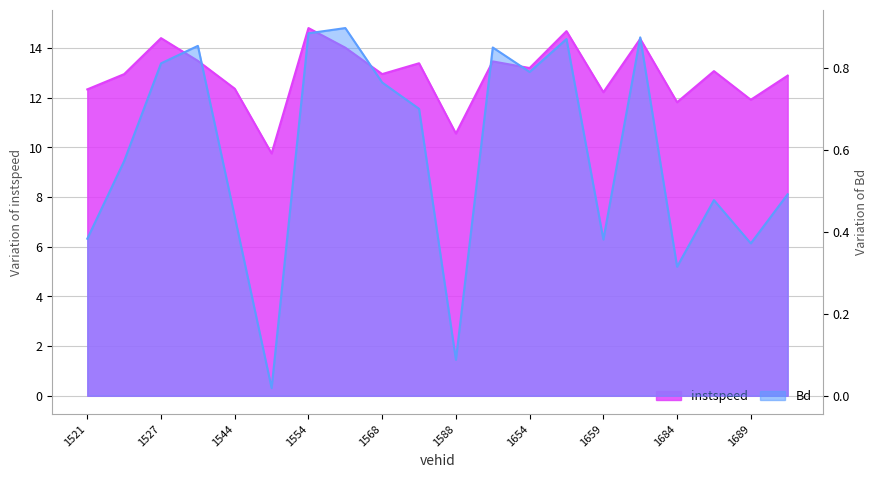

Which series has the largest total across all categories?

instspeed